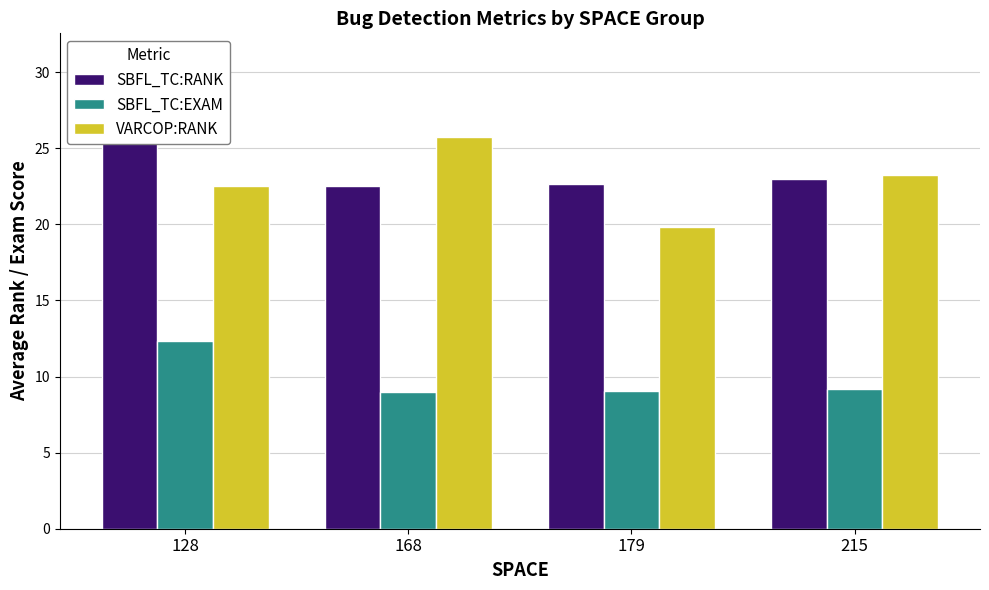

What is the difference between the maximum and second lowest values in the VARCOP:RANK series?

3.2